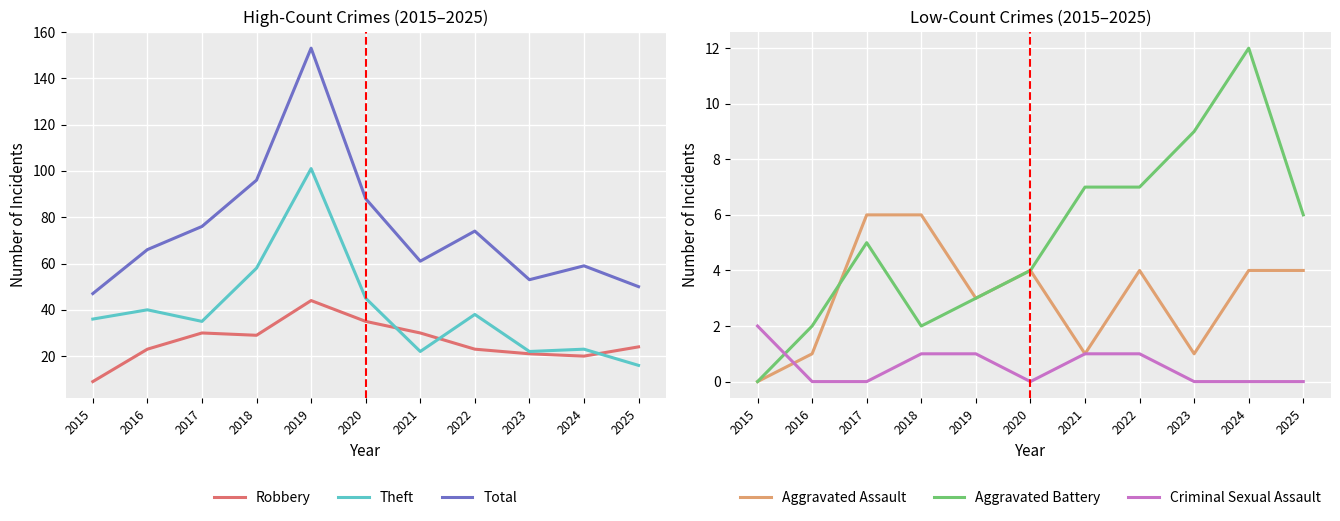

Reading left to right, transcribe all the data shown in this chart.

Robbery: 2015=9	2016=23	2017=30	2018=29	2019=44	2020=35	2021=30	2022=23	2023=21	2024=20	2025=24
Theft: 2015=36	2016=40	2017=35	2018=58	2019=101	2020=45	2021=22	2022=38	2023=22	2024=23	2025=16
Total: 2015=47	2016=66	2017=76	2018=96	2019=153	2020=88	2021=61	2022=74	2023=53	2024=59	2025=50
Aggravated Assault: 2015=0	2016=1	2017=6	2018=6	2019=3	2020=4	2021=1	2022=4	2023=1	2024=4	2025=4
Aggravated Battery: 2015=0	2016=2	2017=5	2018=2	2019=3	2020=4	2021=7	2022=7	2023=9	2024=12	2025=6
Criminal Sexual Assault: 2015=2	2016=0	2017=0	2018=1	2019=1	2020=0	2021=1	2022=1	2023=0	2024=0	2025=0